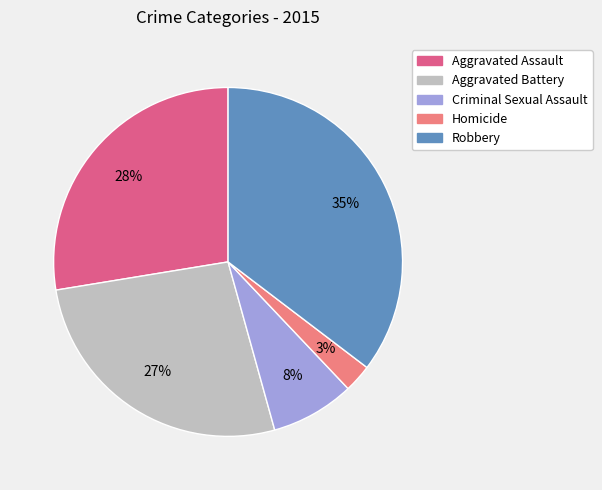

Does Criminal Sexual Assault account for over 50% of the chart?

No